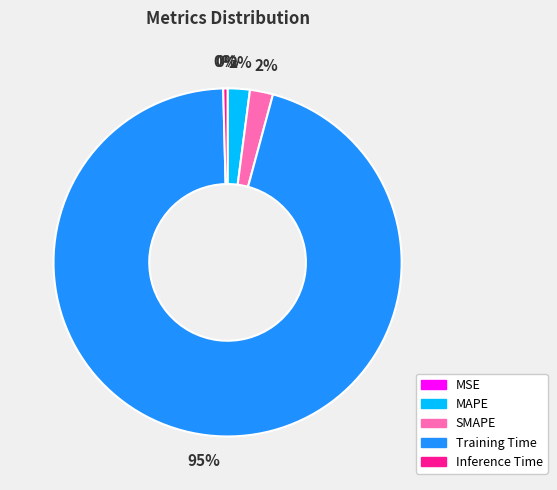

Between Training Time and SMAPE, which is larger?

Training Time